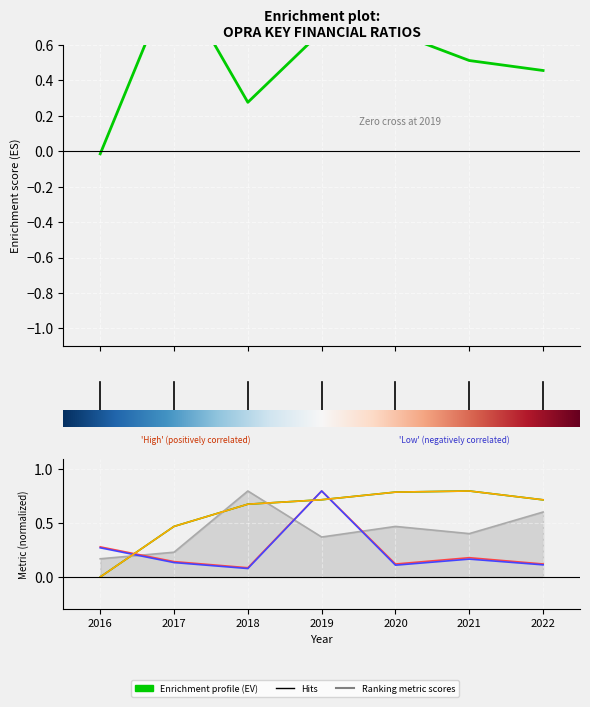

At which category does debtToAssets reach its first local peak?

2019